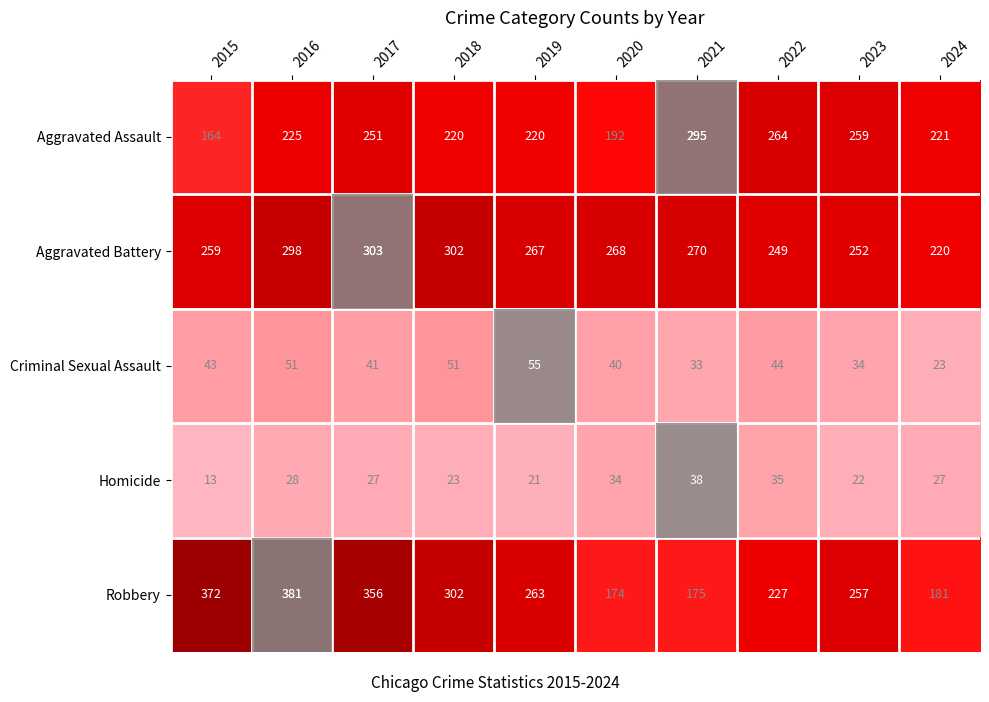

Is it true that Aggravated Assault equals 220 at 2018?

True